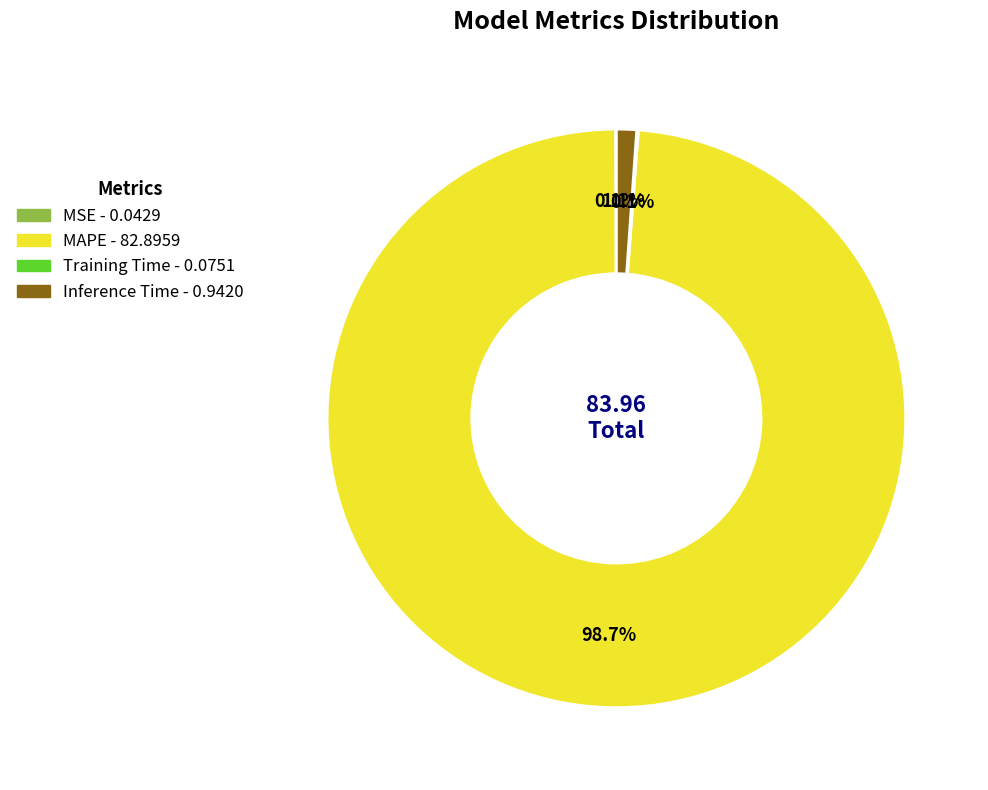

Does MAPE account for over 50% of the chart?

Yes